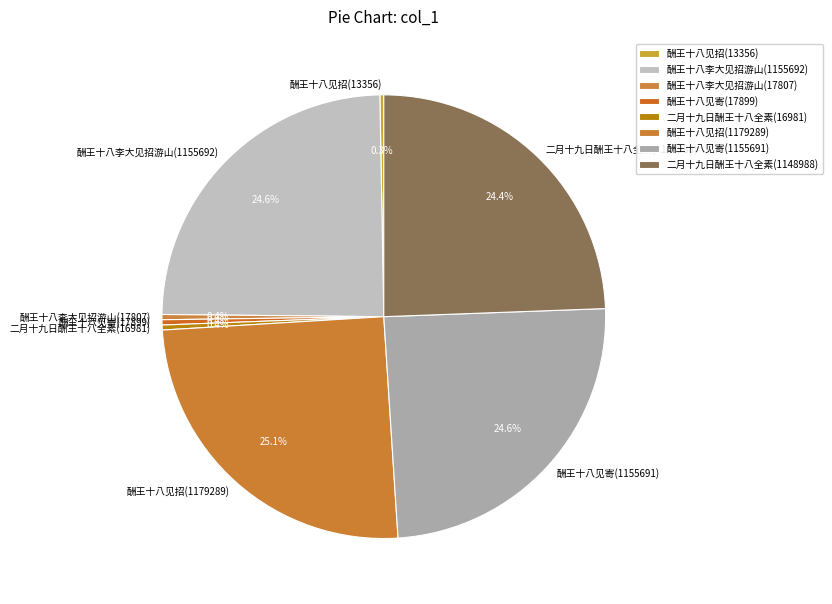

Is the sum of 酬王十八见招(1179289) and 酬王十八见招(13356) greater than half?

No